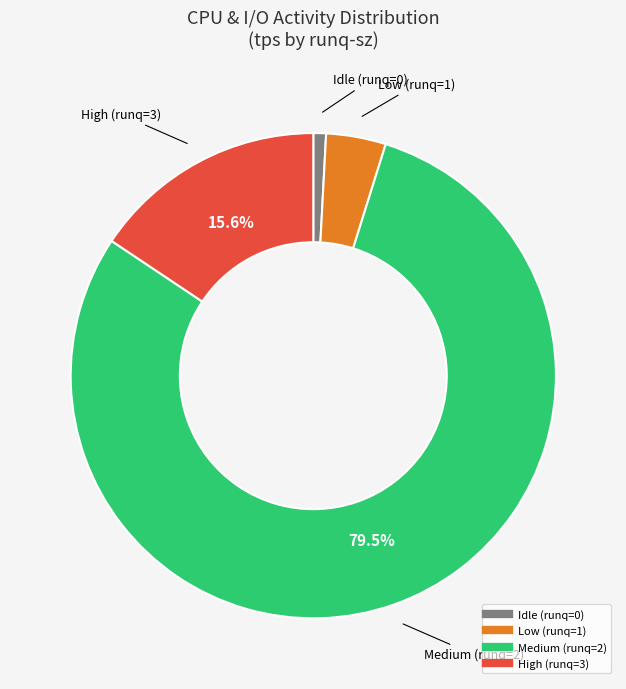

Is there a majority slice in this chart?

Yes